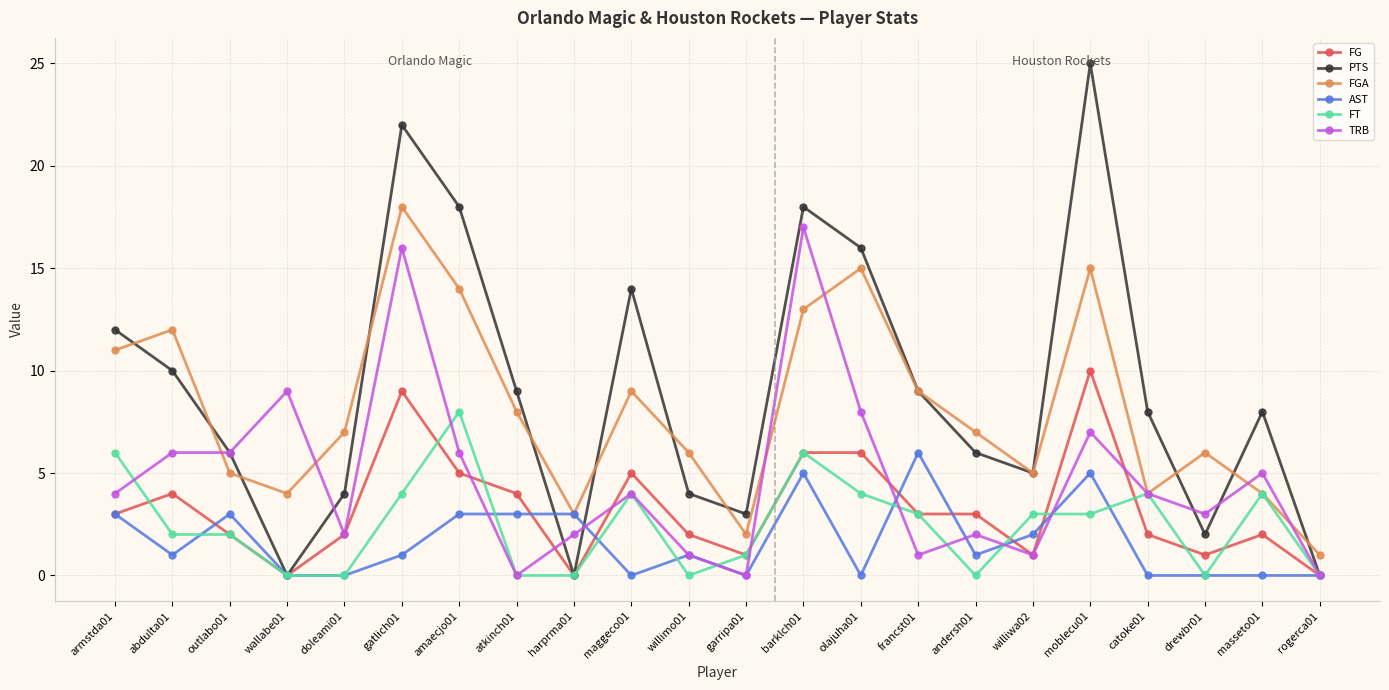

True or false: FG and FGA cross at least once.

False